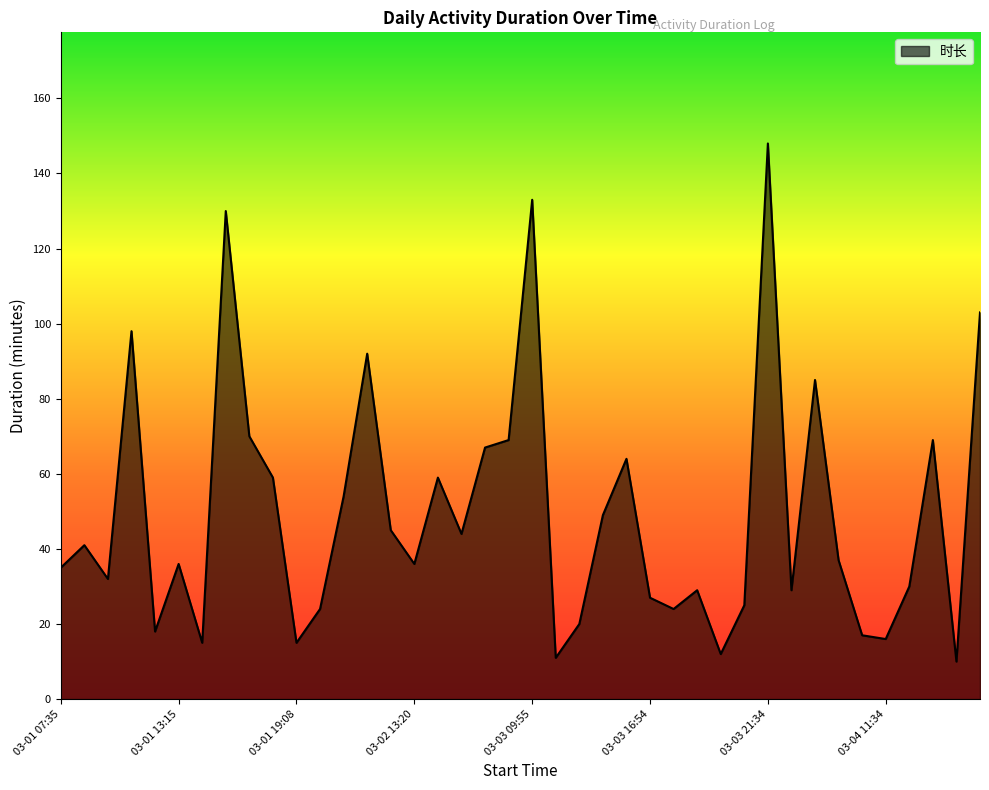

How many distinct data groups are displayed?

1